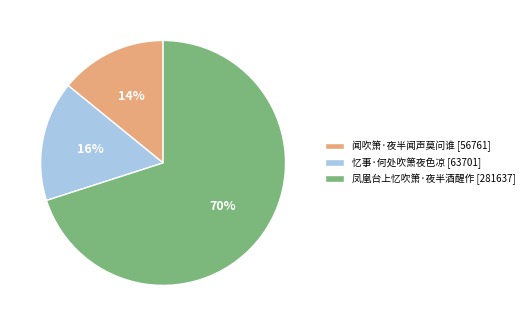

Which category accounts for the majority?

凤凰台上忆吹箫·夜半酒醒作